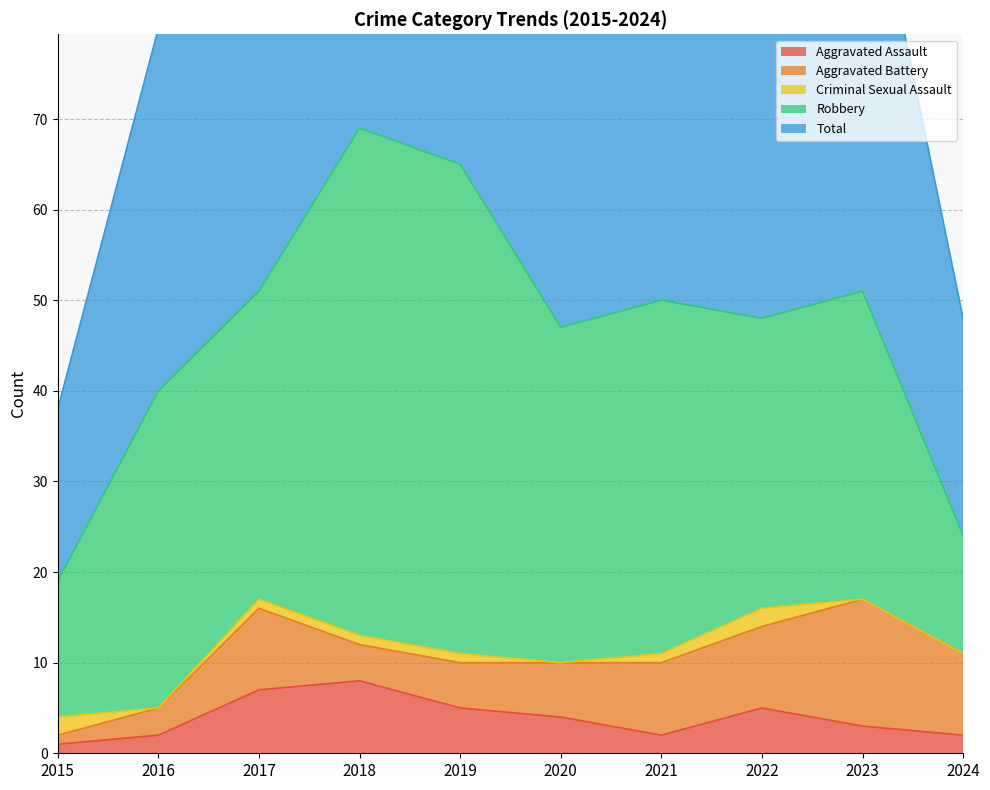

What is the highest value of the Total series?

69